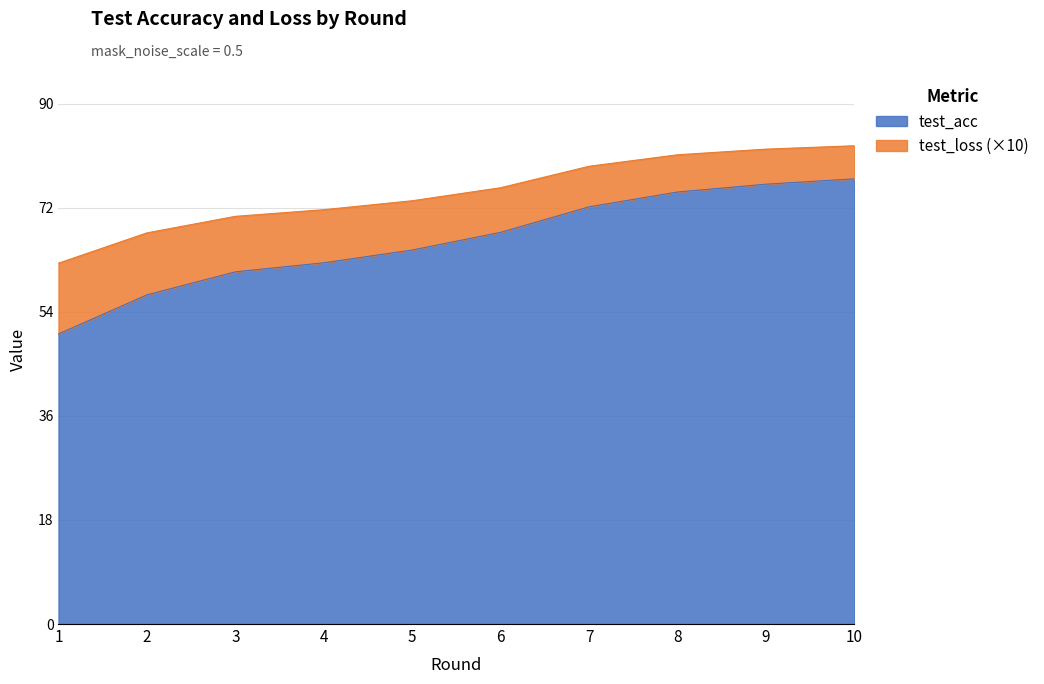

True or false: test_acc and test_loss intersect in this chart.

False